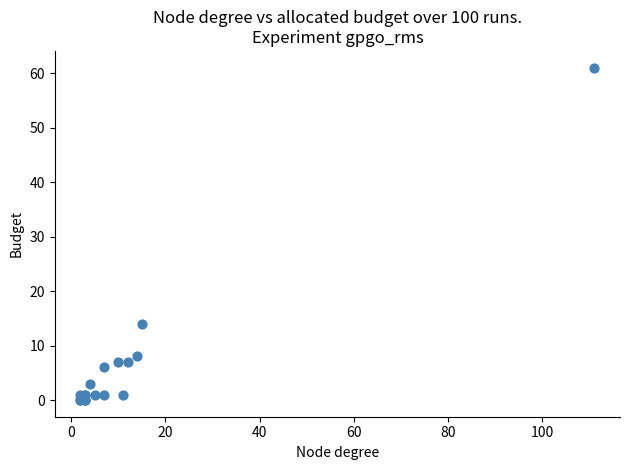

What Y value in the scatter plot is closest to 30?

14